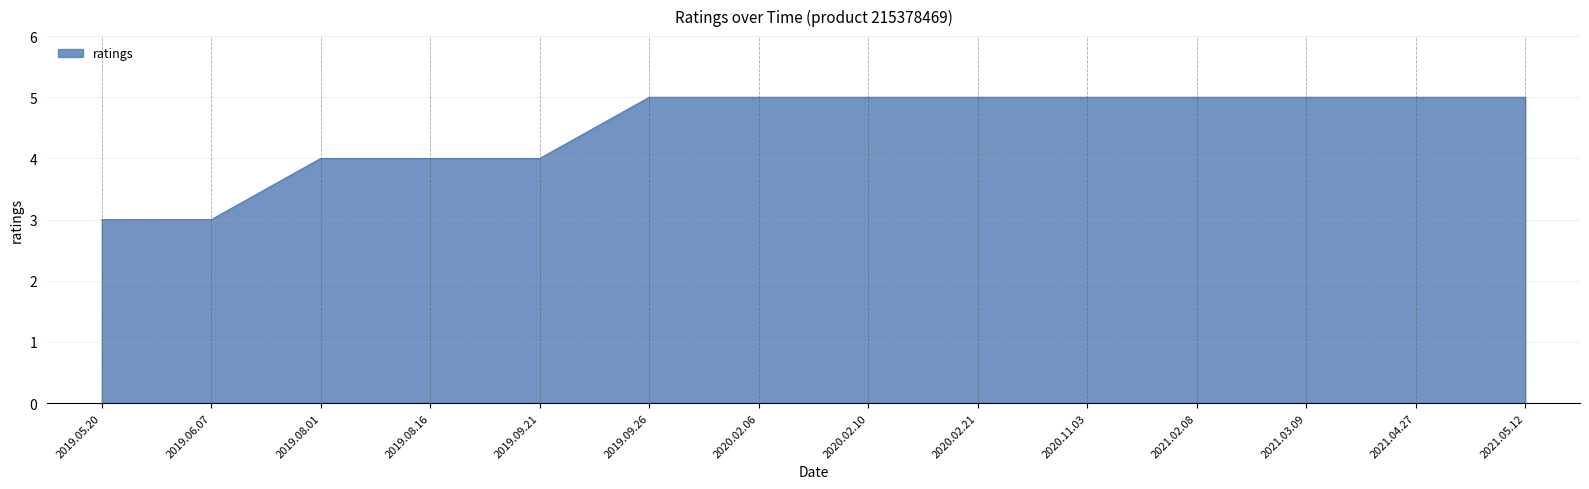

Count the number of categories in the chart.

14